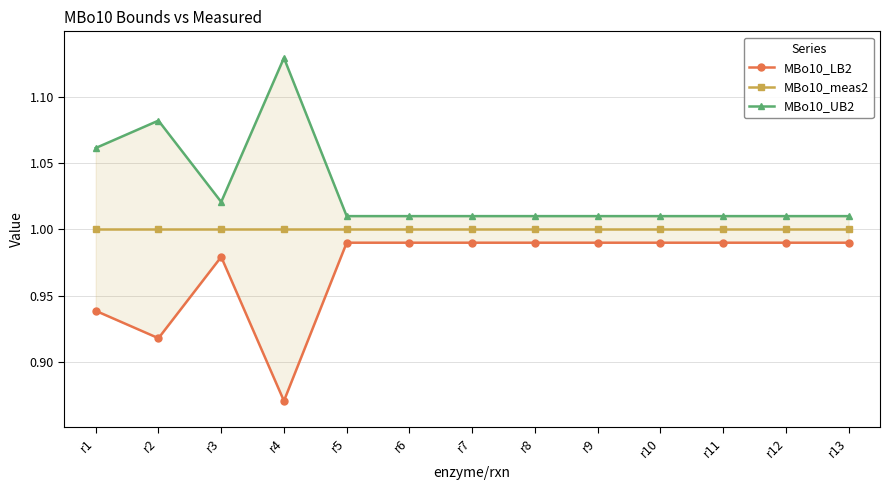

Reading left to right, list all the values displayed in this chart.

MBo10_LB2: 0.9	0.9	1.0	0.9	1.0	1.0	1.0	1.0	1.0	1.0	1.0	1.0	1.0
MBo10_meas2: 1.0	1.0	1.0	1.0	1.0	1.0	1.0	1.0	1.0	1.0	1.0	1.0	1.0
MBo10_UB2: 1.1	1.1	1.0	1.1	1.0	1.0	1.0	1.0	1.0	1.0	1.0	1.0	1.0